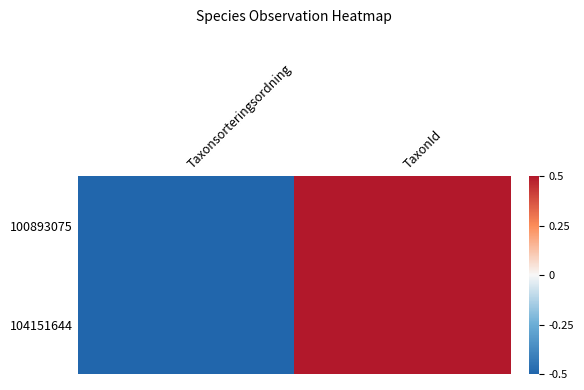

Which series changed the most between Taxonsorteringsordning and TaxonId?

100893075